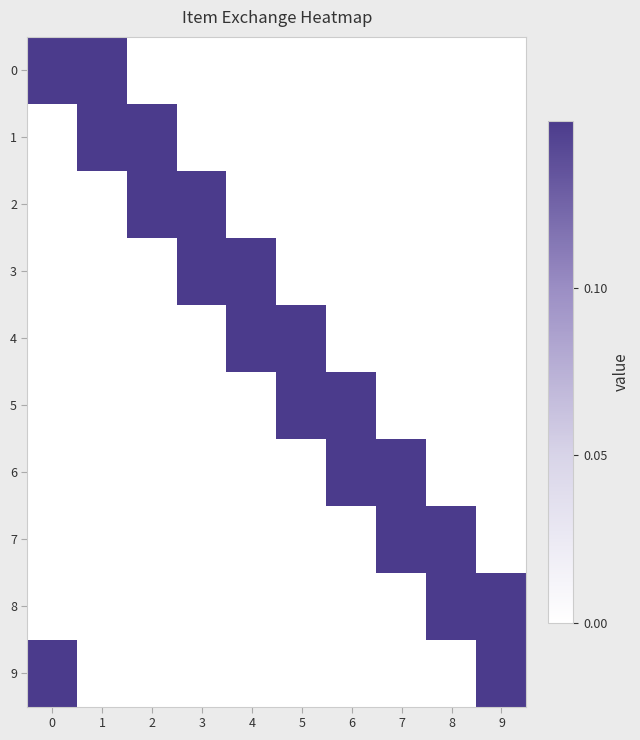

Reading right to left, what are all the values shown in this chart?

row_0: 0	0	0	0	0	0	0	0	1	1
row_1: 0	0	0	0	0	0	0	1	1	0
row_2: 0	0	0	0	0	0	1	1	0	0
row_3: 0	0	0	0	0	1	1	0	0	0
row_4: 0	0	0	0	1	1	0	0	0	0
row_5: 0	0	0	1	1	0	0	0	0	0
row_6: 0	0	1	1	0	0	0	0	0	0
row_7: 0	1	1	0	0	0	0	0	0	0
row_8: 1	1	0	0	0	0	0	0	0	0
row_9: 1	0	0	0	0	0	0	0	0	1